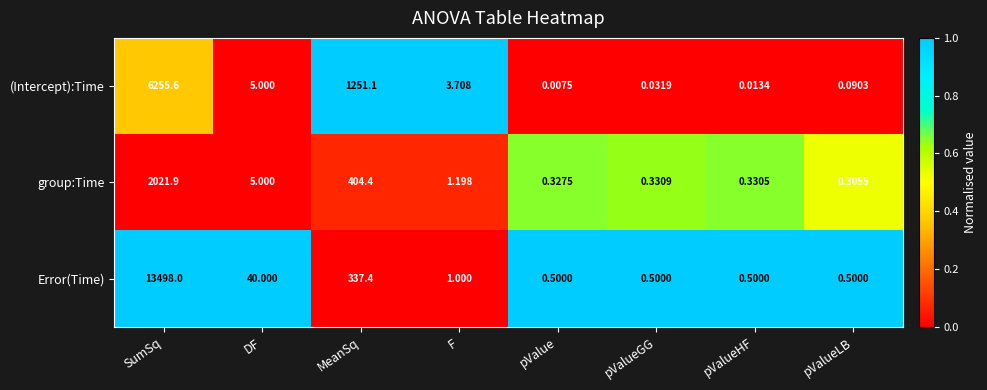

At which label does group:Time first exceed 1?

SumSq